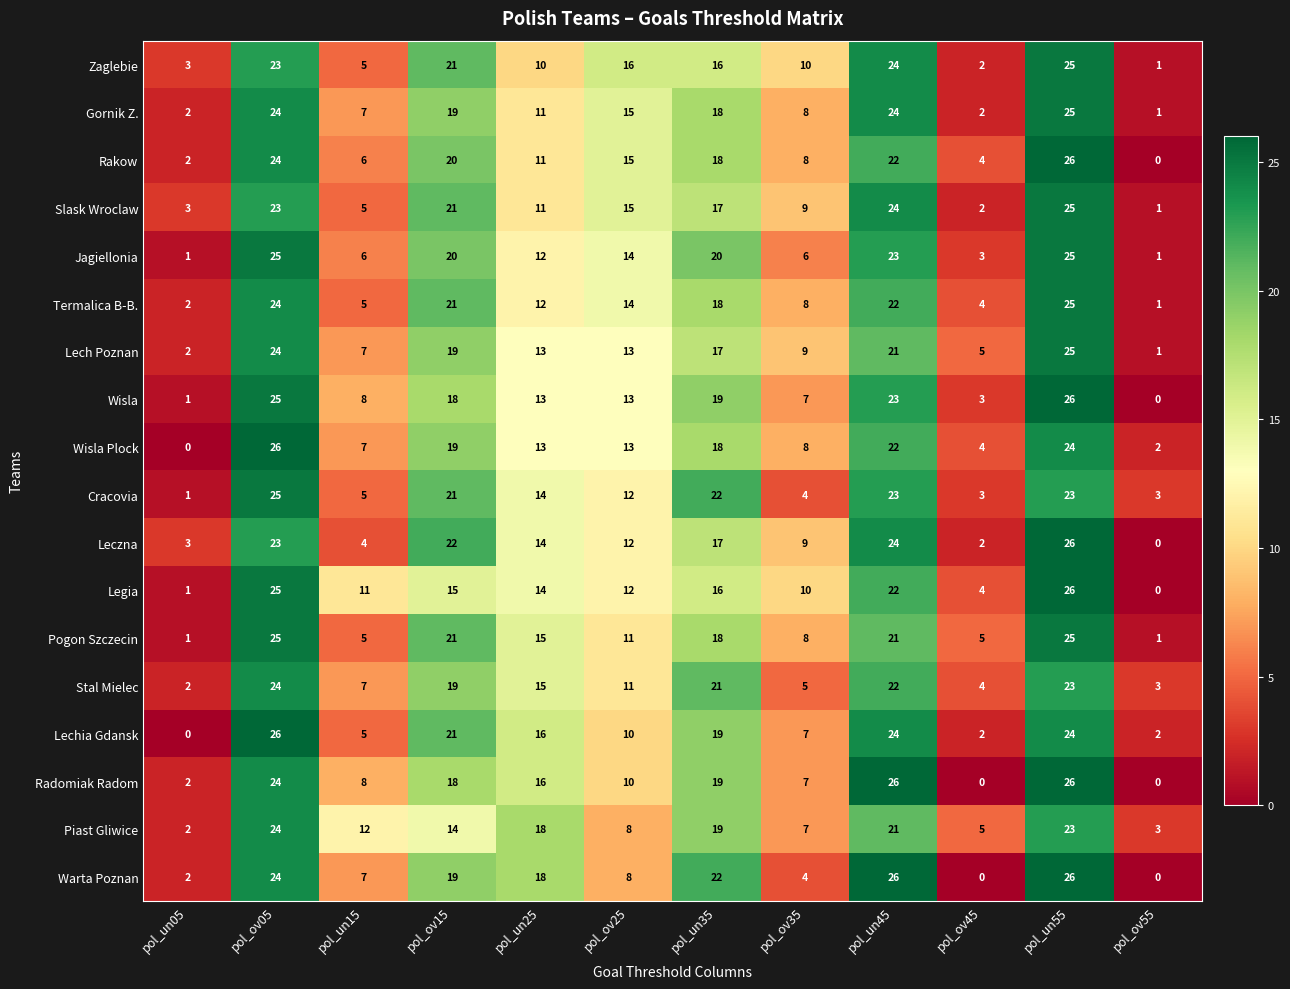

Which series changed the most between pol_un35 and pol_un45?

Zaglebie